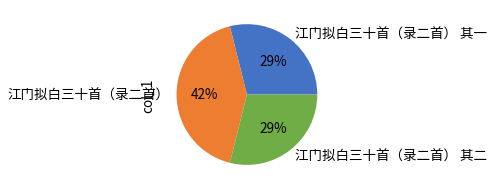

To the nearest percent, what percentage of the pie is 江门拟白三十首（录二首） 其一?

29%